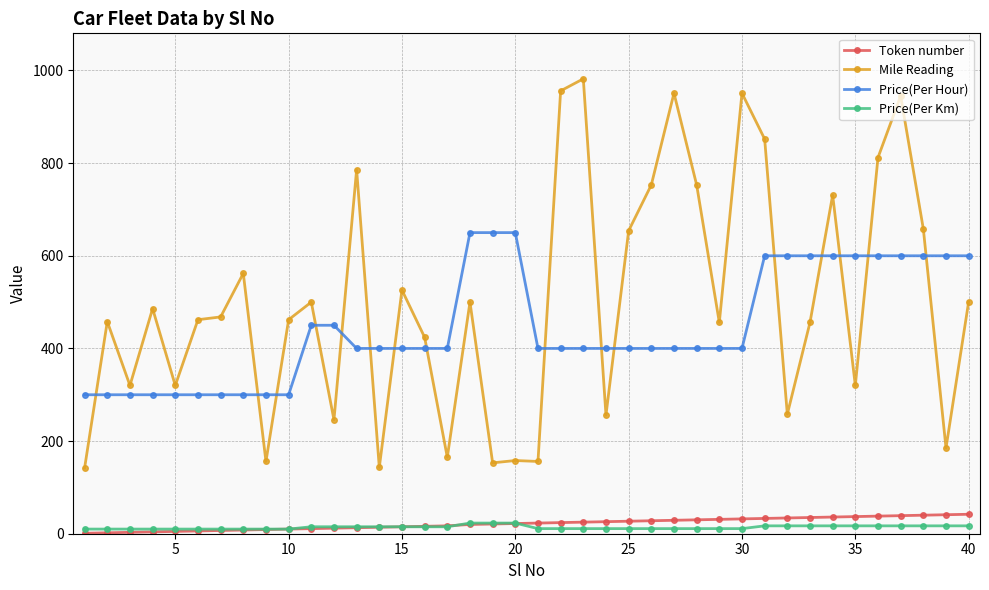

At how many categories does at least one series exceed 576?

21